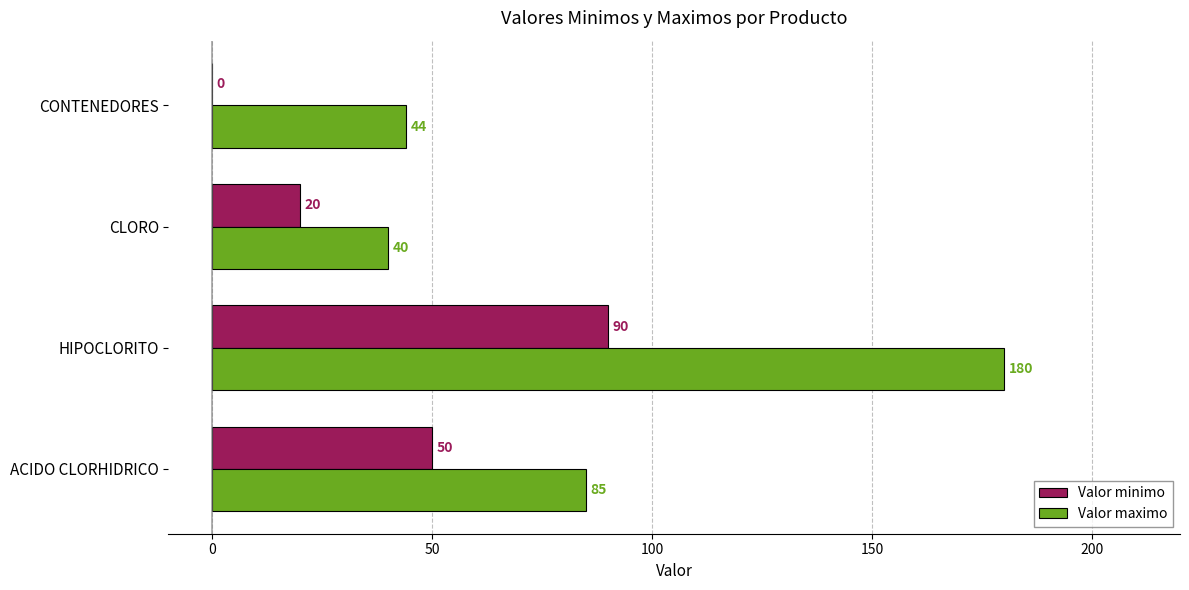

What is the sum of the Valor minimo values at CONTENEDORES and ACIDO CLORHIDRICO?

50